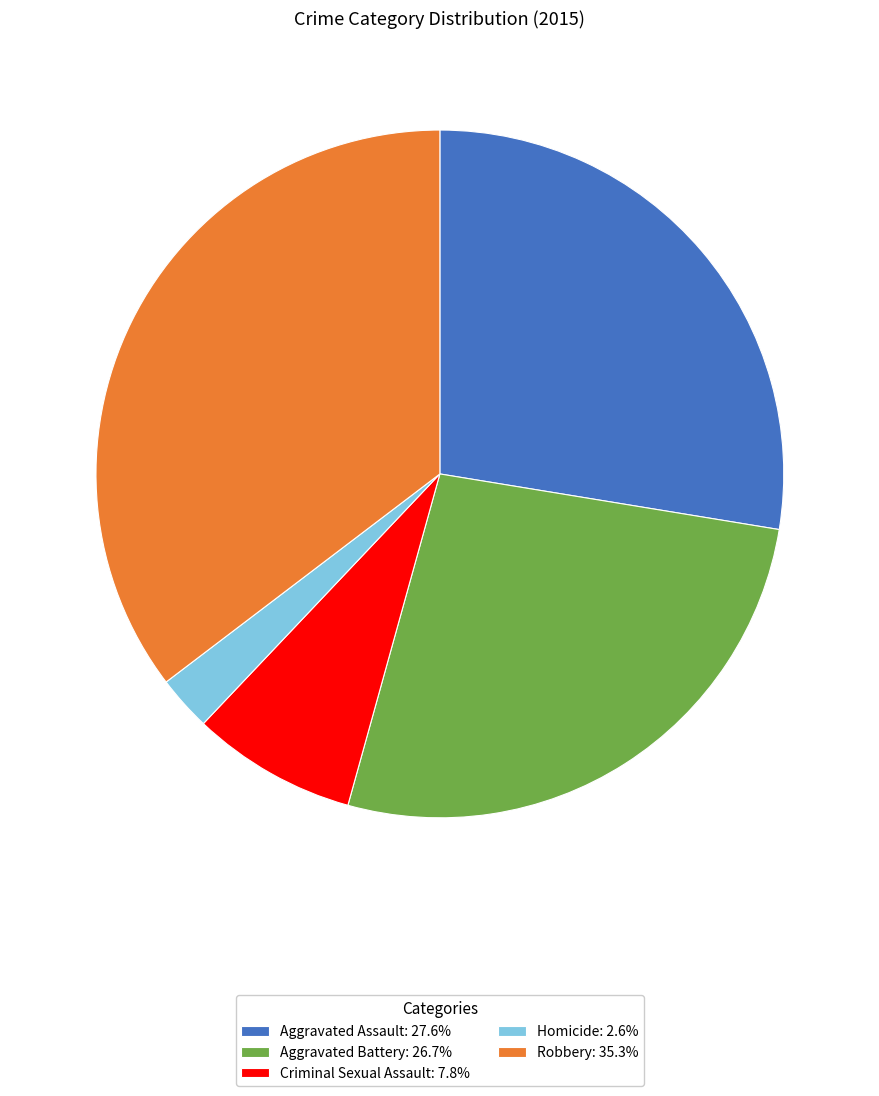

Is there any slice that represents more than half of the pie?

No